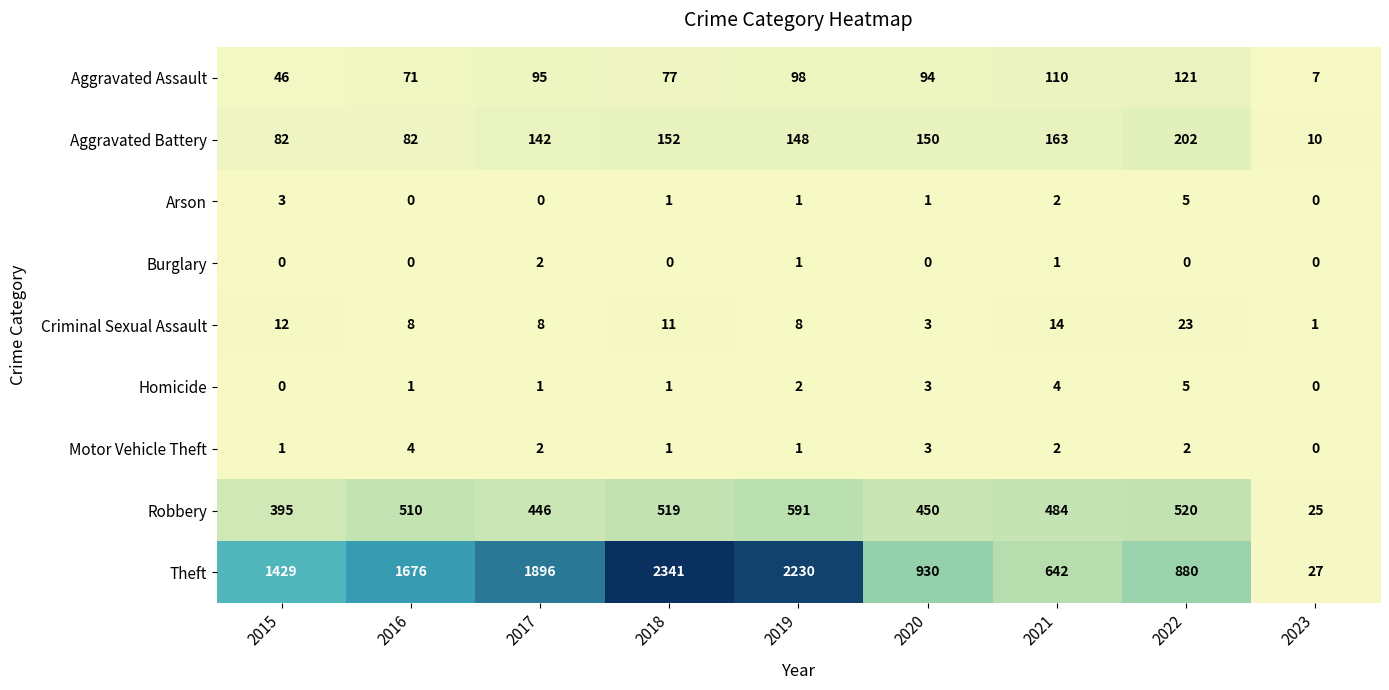

At which label does Aggravated Battery first exceed 148?

2018